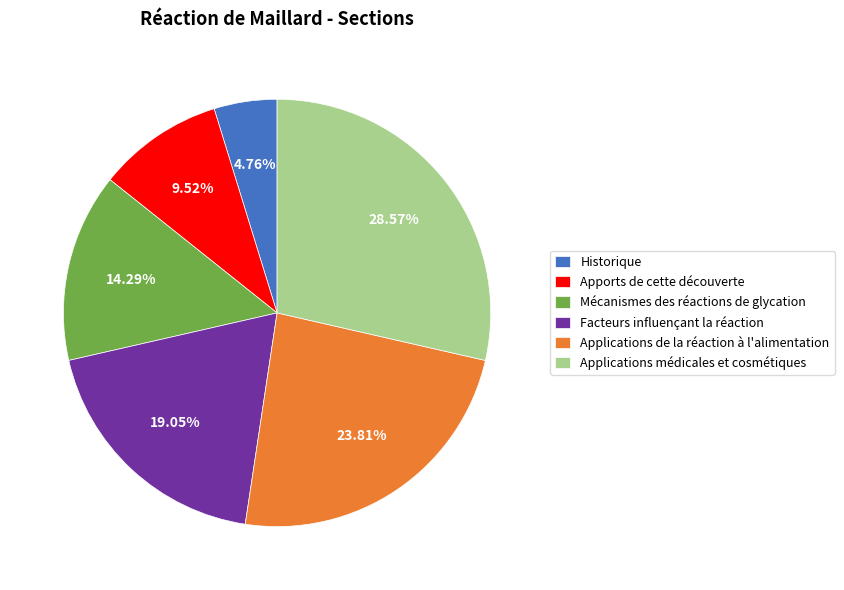

How many segments does this pie chart have?

6